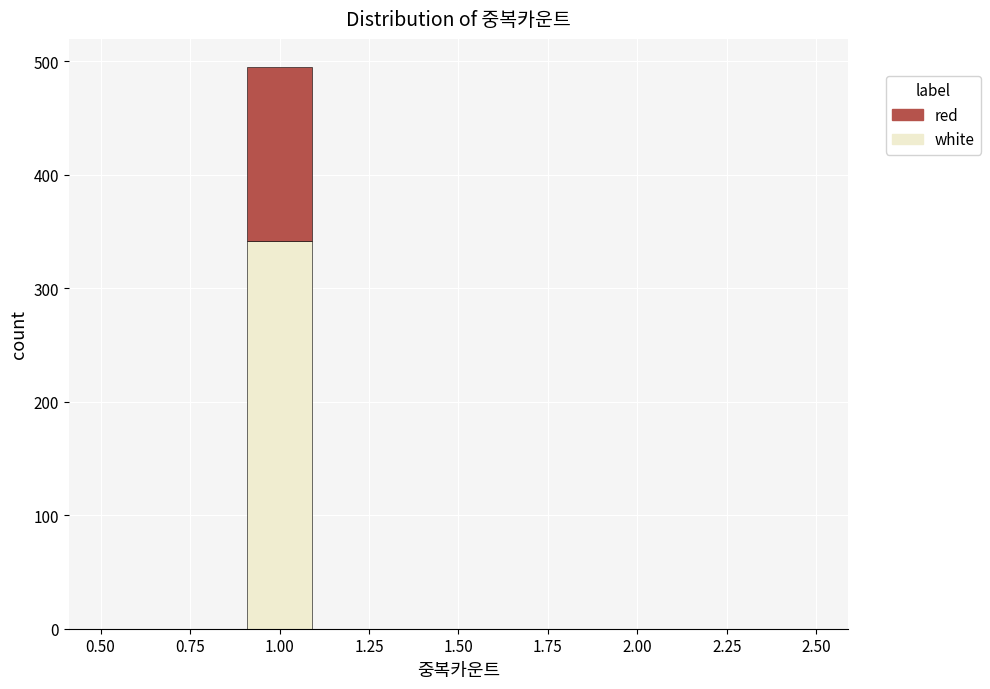

Reading left to right, list every stacked bar in this chart as the range it spans on the x-axis followed by its total height. The values are not printed on the chart, so give them approximately, as read against the axis.

0.5 to 0.7: 0
0.7 to 0.9: 0
0.9 to 1.1: 500
1.1 to 1.3: 0
1.3 to 1.5: 0
1.5 to 1.7: 0
1.7 to 1.9: 0
1.9 to 2.1: 0
2.1 to 2.3: 0
2.3 to 2.5: 0